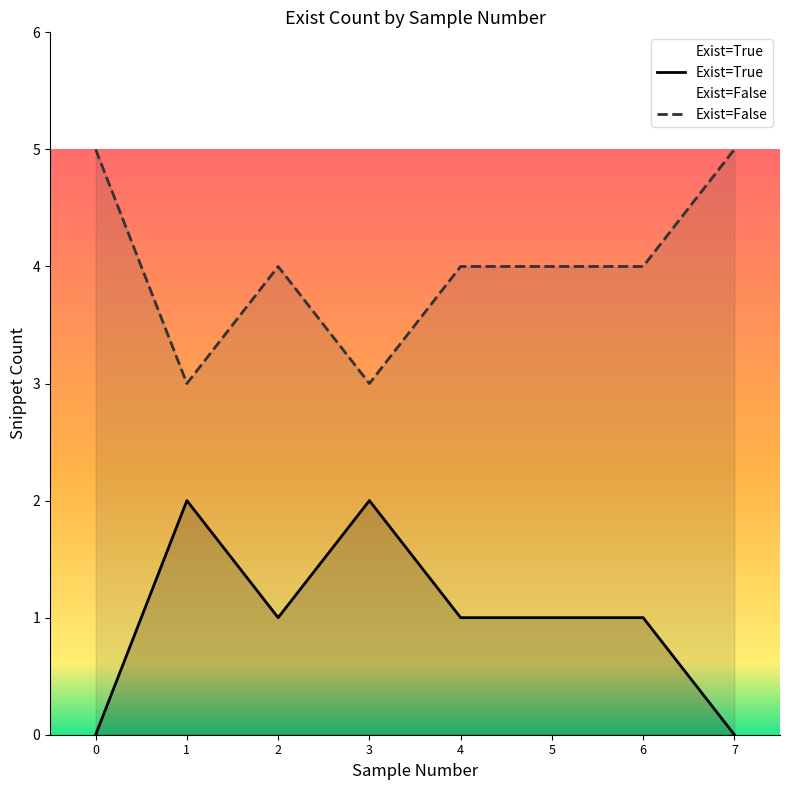

What is the maximum value shown in the chart?

5